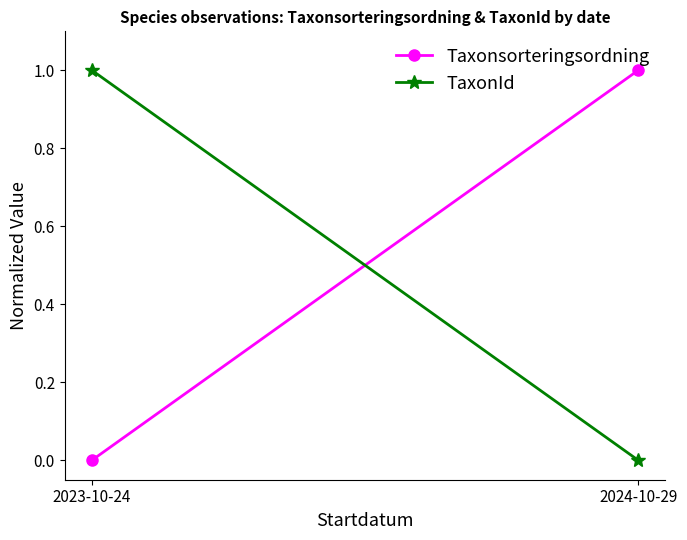

What is the difference between the TaxonId values at 2024-10-29 and 2023-10-24?

1